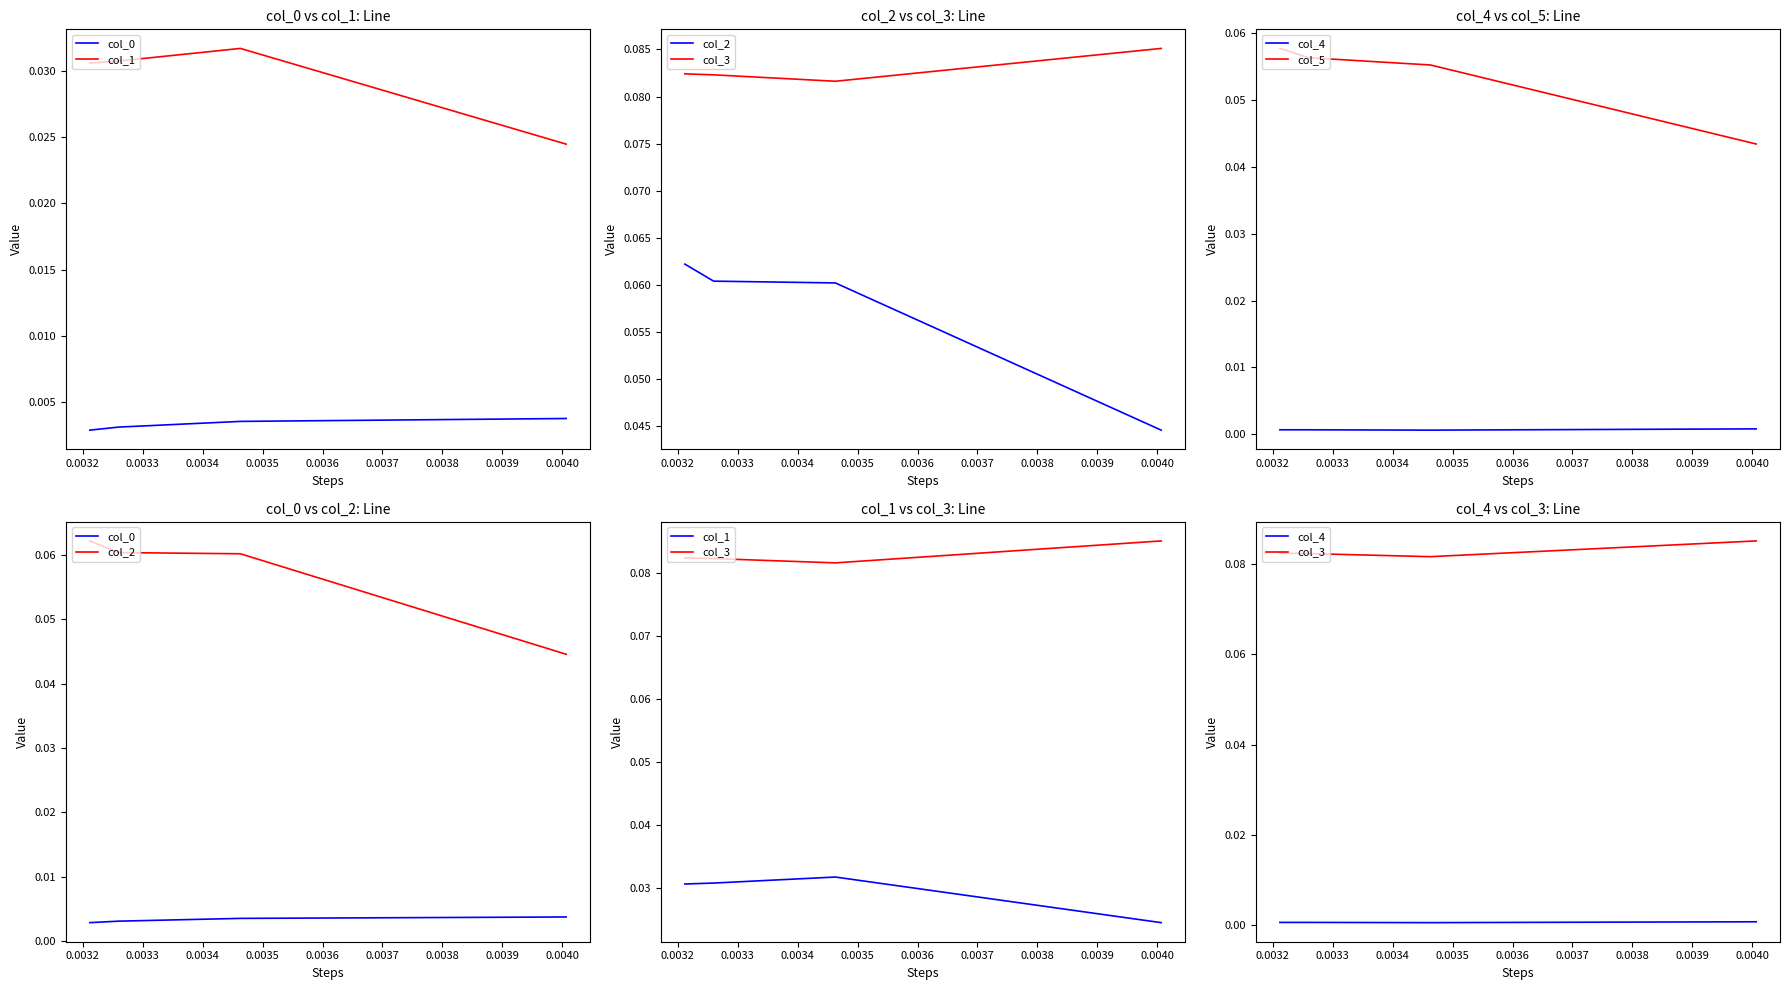

What is the spread (max minus min) of values at 0.0034?

0.1